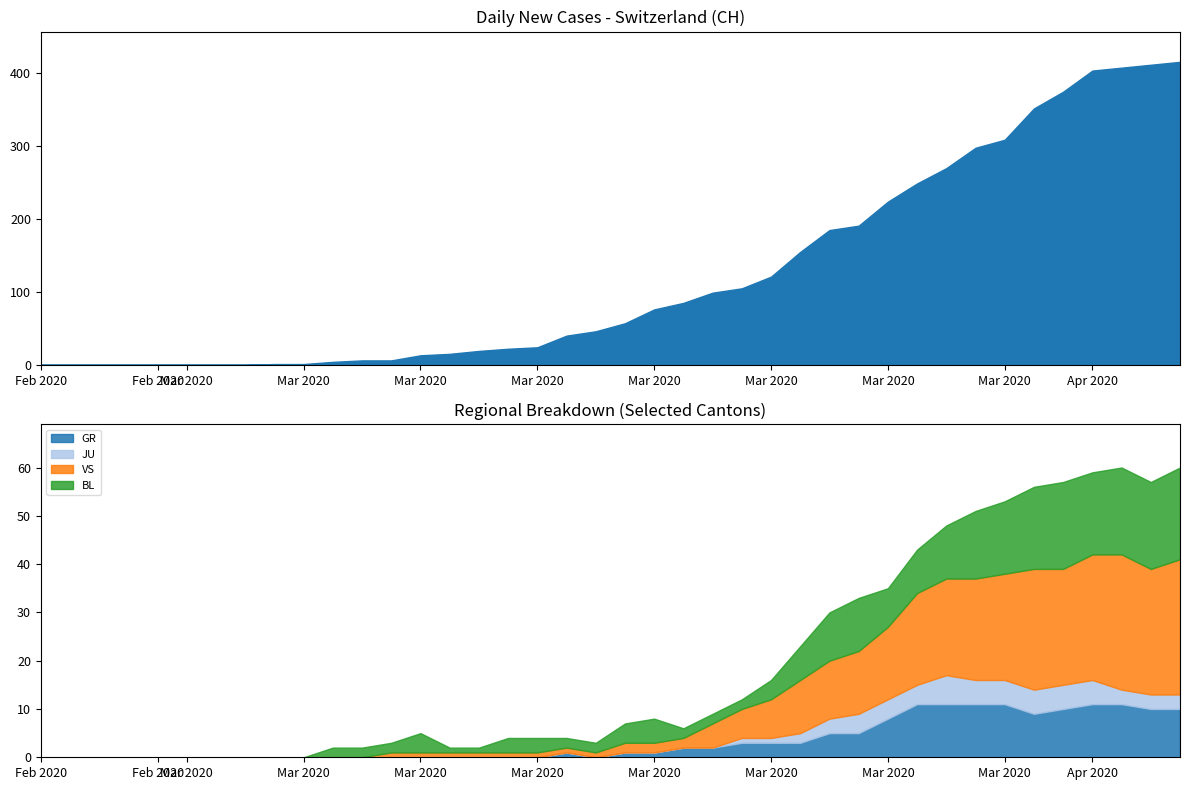

Which has a higher value, 2020-03-07 or 2020-03-22?

2020-03-22